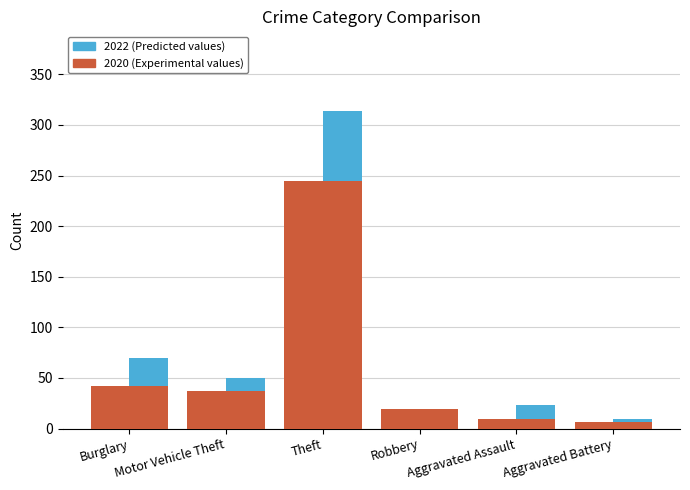

How many values exceed 37?

2